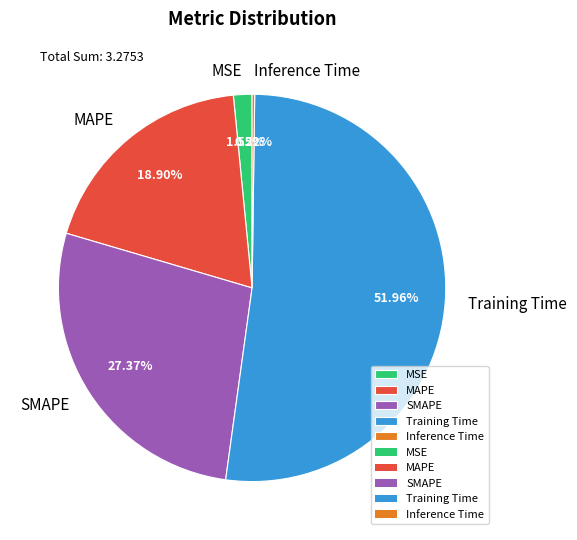

Which category has the biggest portion of the pie?

Training Time